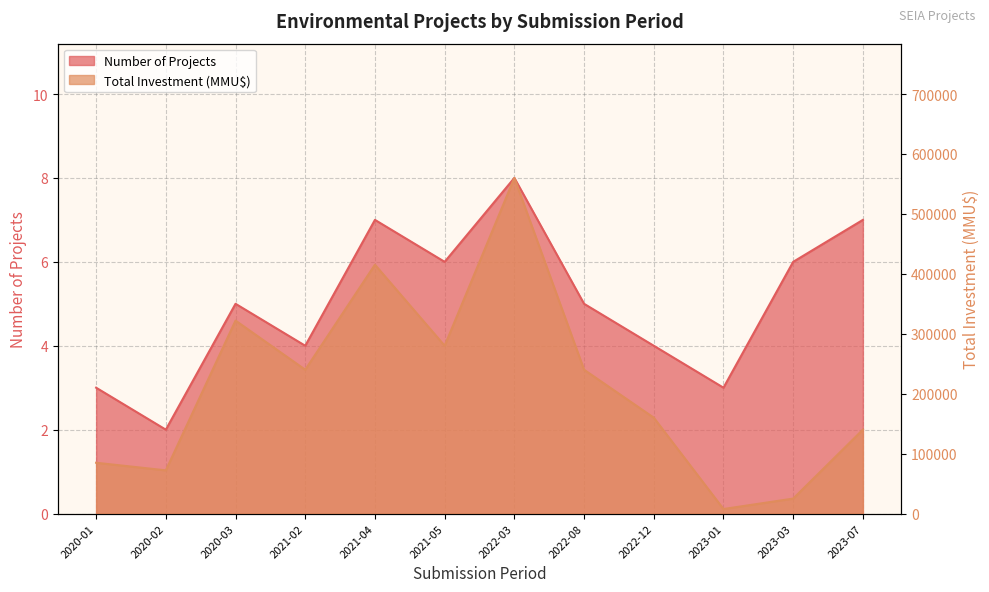

What is the value of the Total Investment (MMU$) point at the 8th from the left?

240000